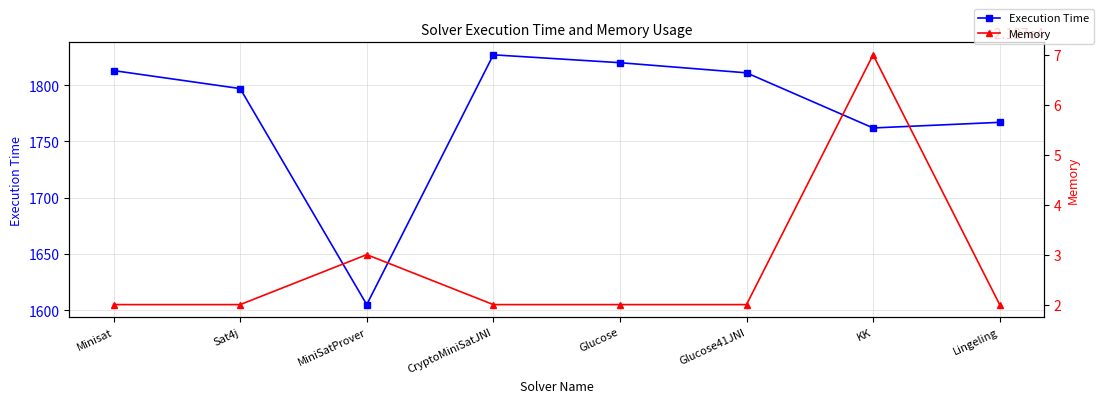

What is the label of the 5th point from the left?

Glucose